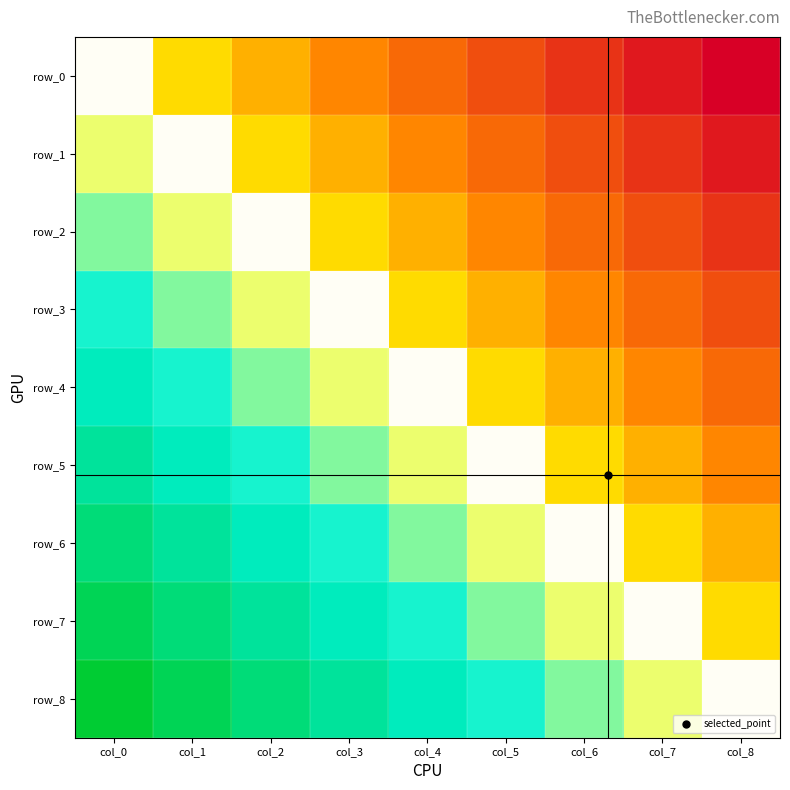

Between col_1 and col_5, which series saw the biggest shift?

row_0